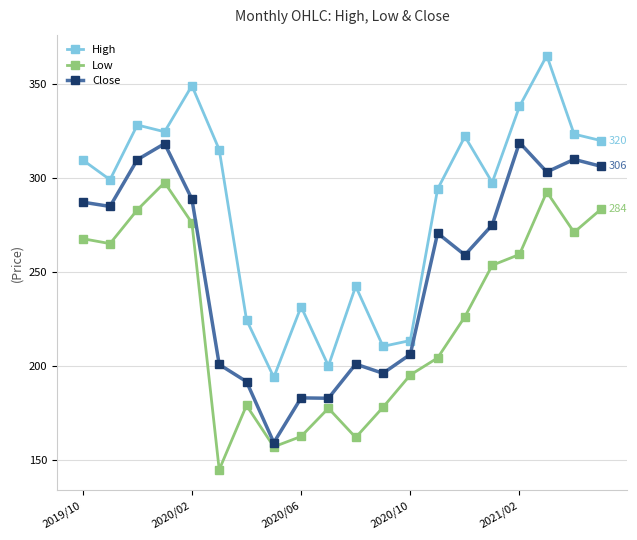

What is the difference between the maximum and minimum values in the Low series?

152.7